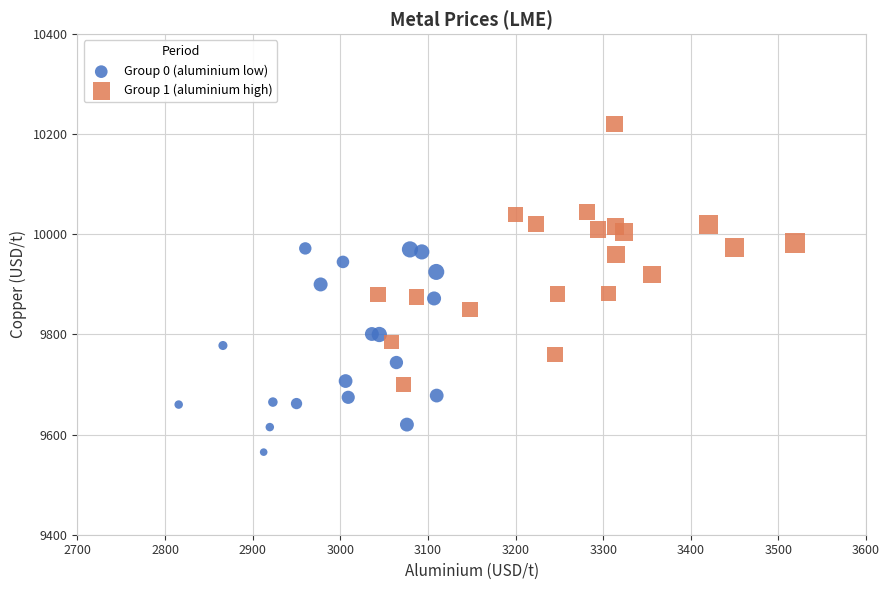

Which series reaches the maximum Y coordinate?

Group 1 (aluminium high)